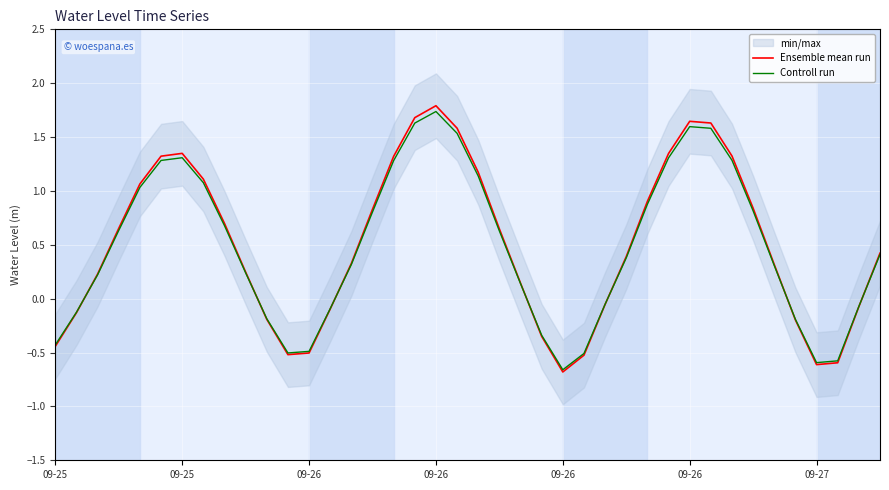

How many negative values does the Ensemble mean run series have?

14